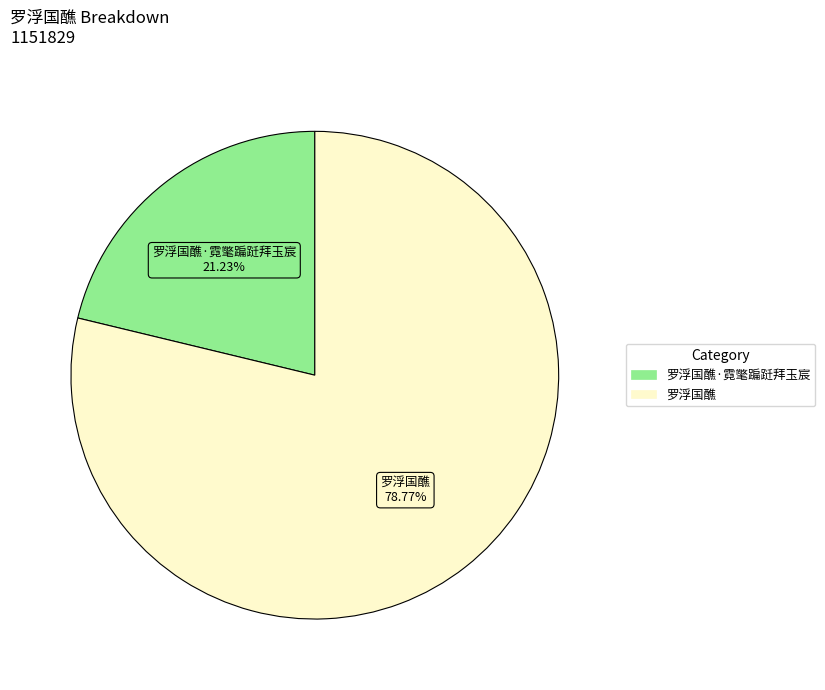

Is there any slice that represents more than half of the pie?

Yes